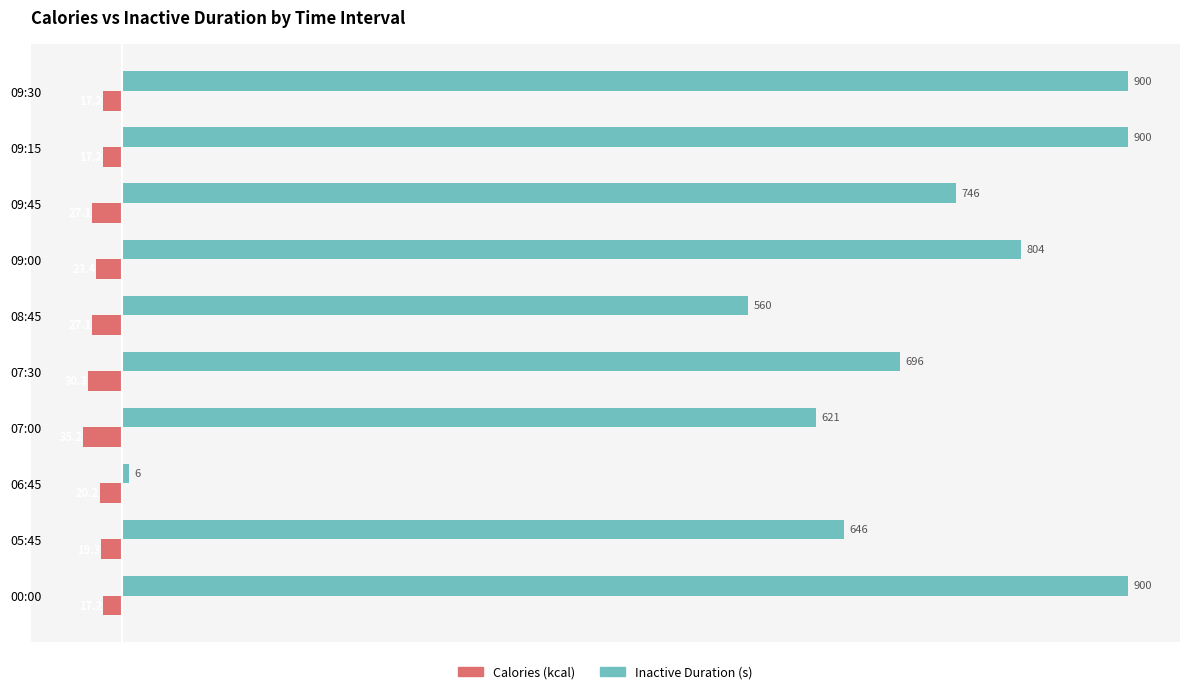

Which series has the widest spread of values?

Inactive Duration (s)